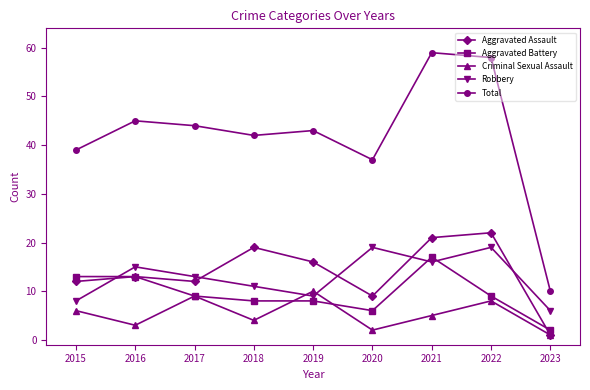

True or false: Total and Aggravated Battery cross at least once.

False